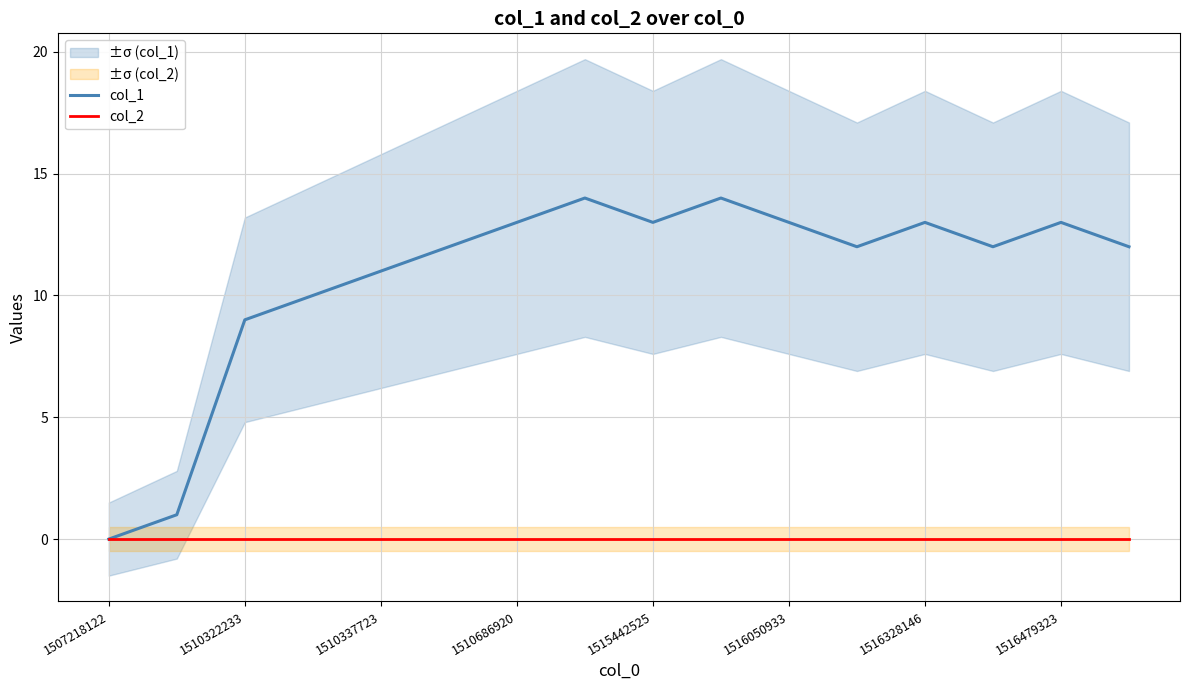

True or false: col_2 has a value of 0 at 1510686920.

True